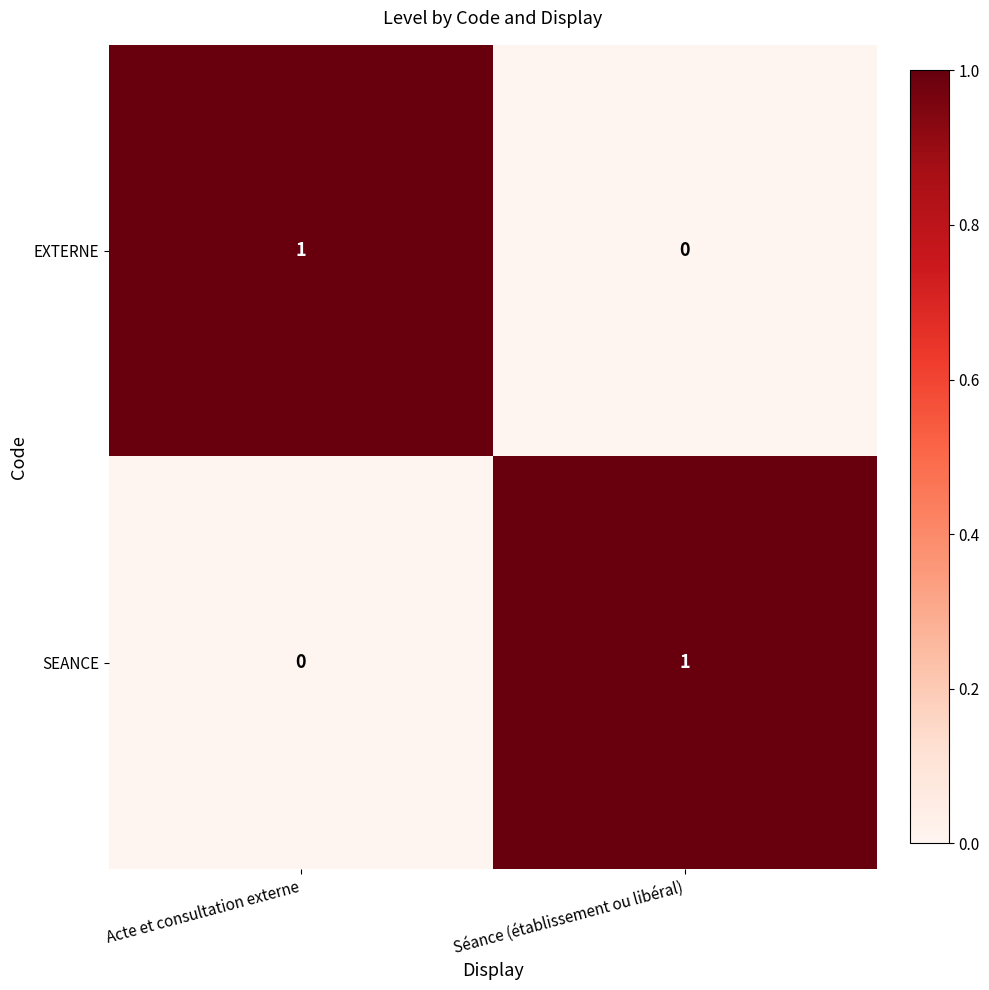

At Acte et consultation externe, list the series in order from largest to smallest.

EXTERNE, SEANCE